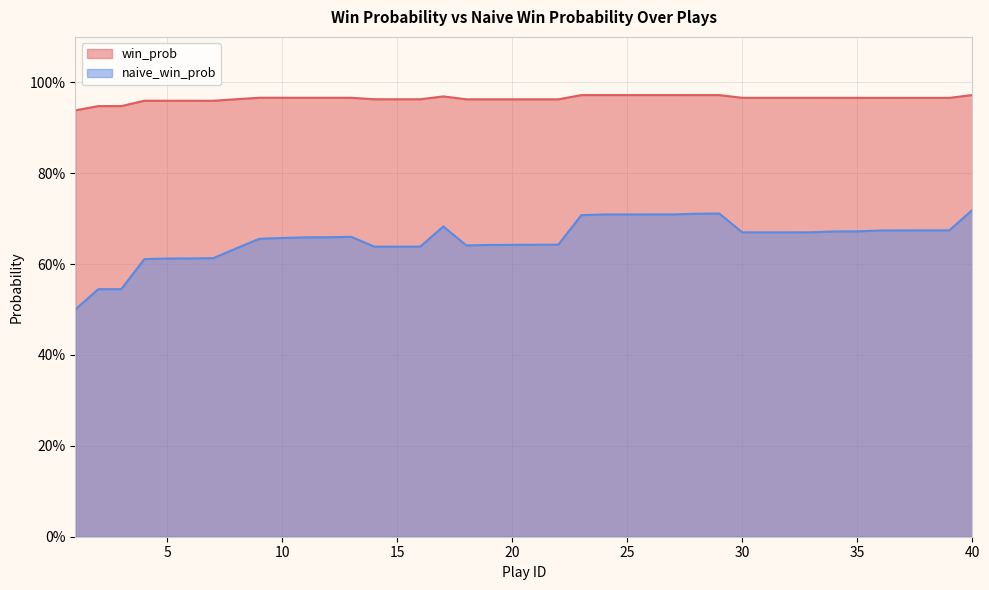

Reading left to right, what are all the values shown in this chart?

win_prob: 0.9	0.9	0.9	1.0	1.0	1.0	1.0	1.0	1.0	1.0	1.0	1.0	1.0	1.0	1.0	1.0	1.0	1.0	1.0	1.0	1.0	1.0	1.0	1.0	1.0	1.0	1.0	1.0	1.0	1.0	1.0	1.0	1.0	1.0	1.0	1.0	1.0	1.0	1.0	1.0
naive_win_prob: 0.5	0.5	0.5	0.6	0.6	0.6	0.6	0.6	0.7	0.7	0.7	0.7	0.7	0.6	0.6	0.6	0.7	0.6	0.6	0.6	0.6	0.6	0.7	0.7	0.7	0.7	0.7	0.7	0.7	0.7	0.7	0.7	0.7	0.7	0.7	0.7	0.7	0.7	0.7	0.7